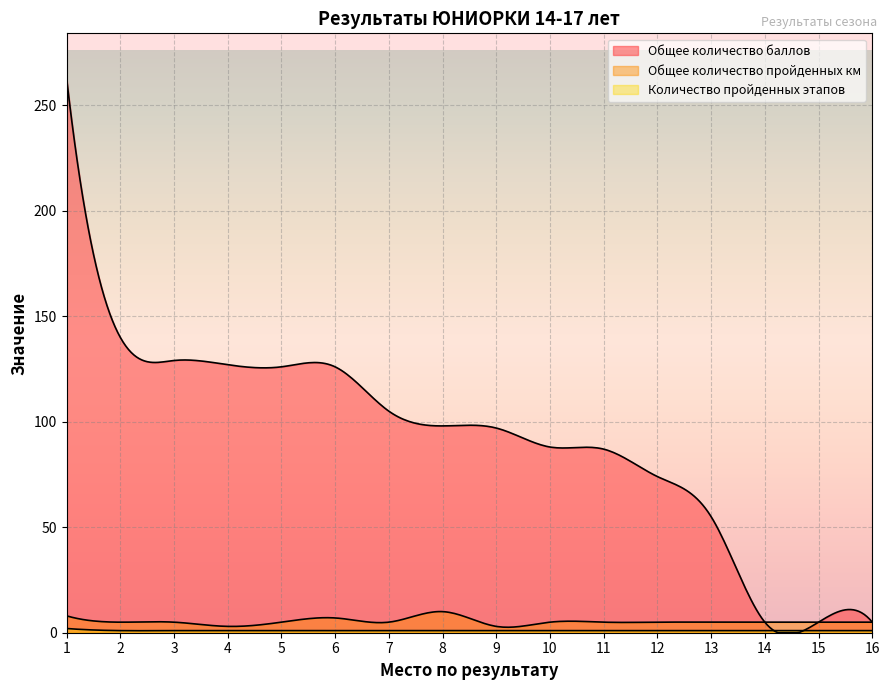

Reading left to right, what are all the values shown in this chart?

Общее количество баллов: 1=263	2=140	3=129	4=127	5=126	6=126	7=105	8=98	9=97	10=88	11=87	12=74	13=55	14=5	15=5	16=5
Общее количество пройденных км: 1=8	2=5	3=5	4=3	5=5	6=7	7=5	8=10	9=3	10=5	11=5	12=5	13=5	14=5	15=5	16=5
Количество пройденных этапов: 1=2	2=1	3=1	4=1	5=1	6=1	7=1	8=1	9=1	10=1	11=1	12=1	13=1	14=1	15=1	16=1